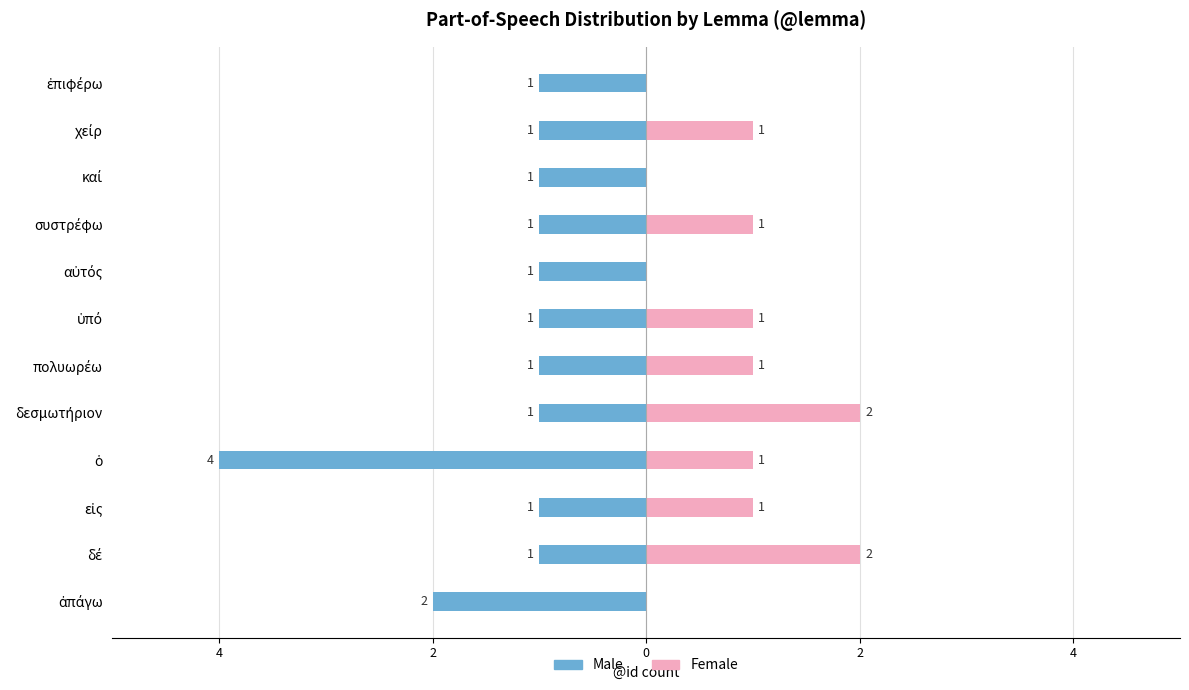

The value of Male at εἰς is -1. True or false?

True